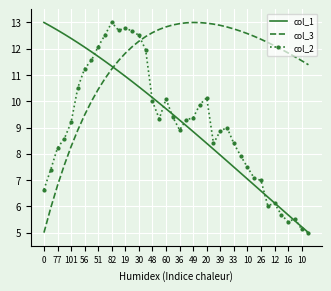

Which series has the largest total across all categories?

col_3